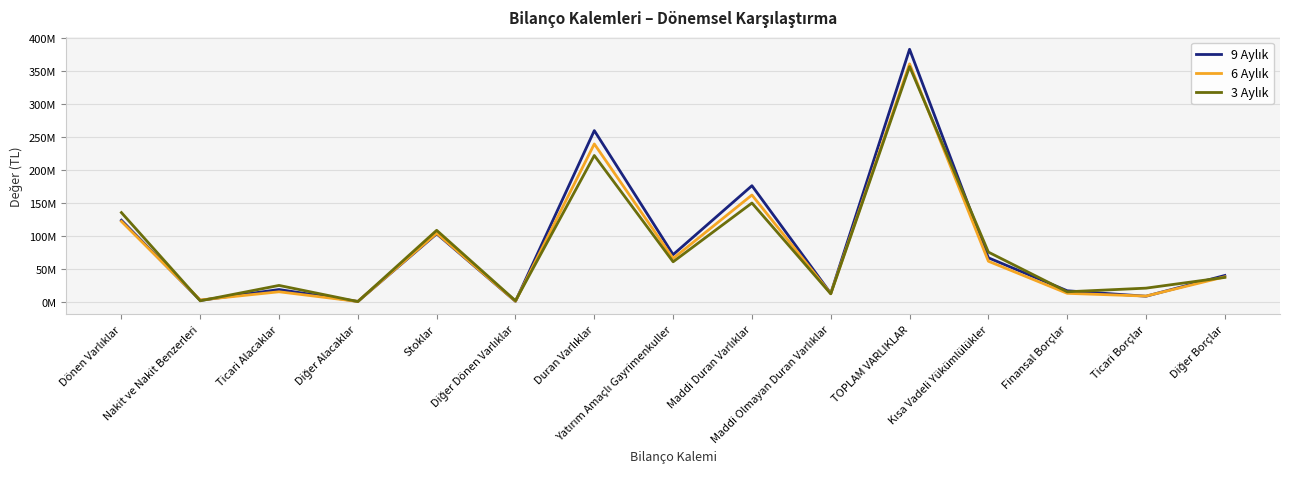

Is this an area chart (filled region under the line)?

No